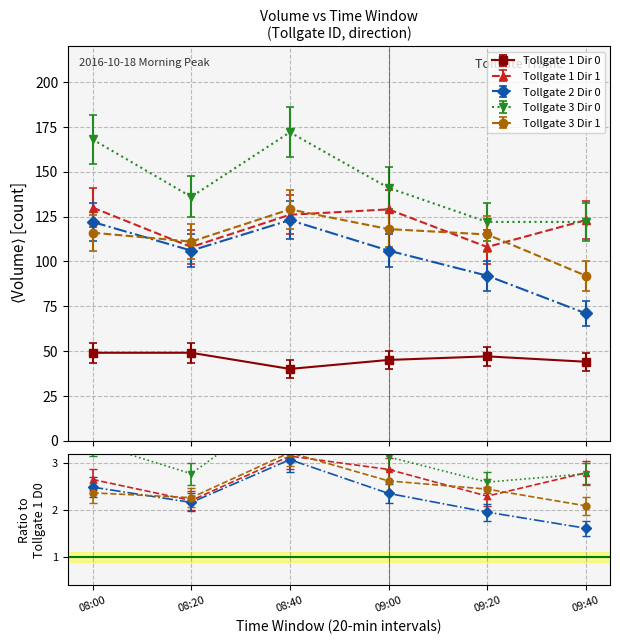

True or false: Tollgate 3 Dir 1 and Tollgate 3 Dir 0 intersect in this chart.

False